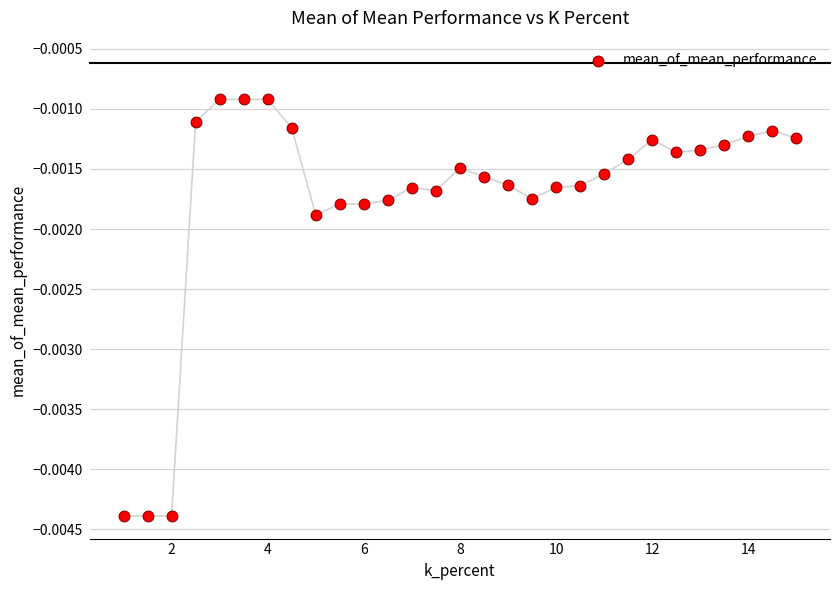

What is the range of X values (max minus min)?

14.0